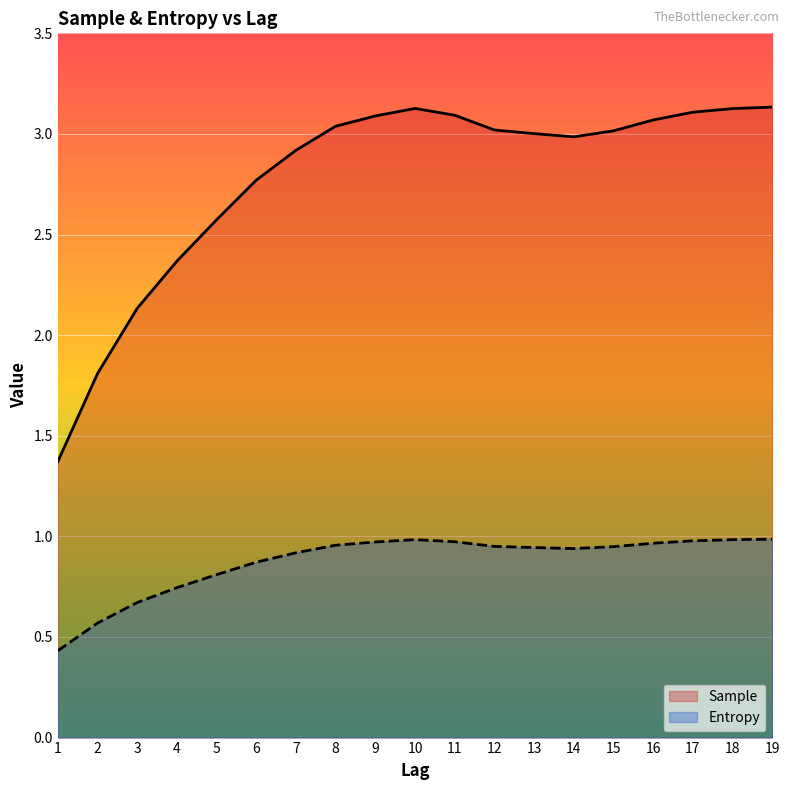

Rank the series by their maximum value, from highest to lowest.

Sample, Entropy